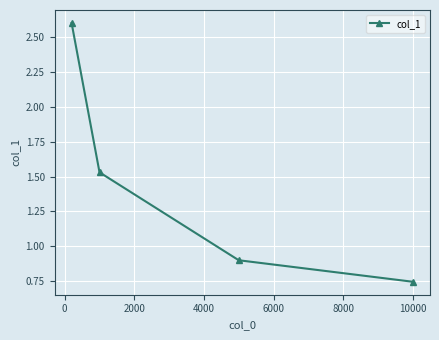

What is the greatest value displayed?

2.6